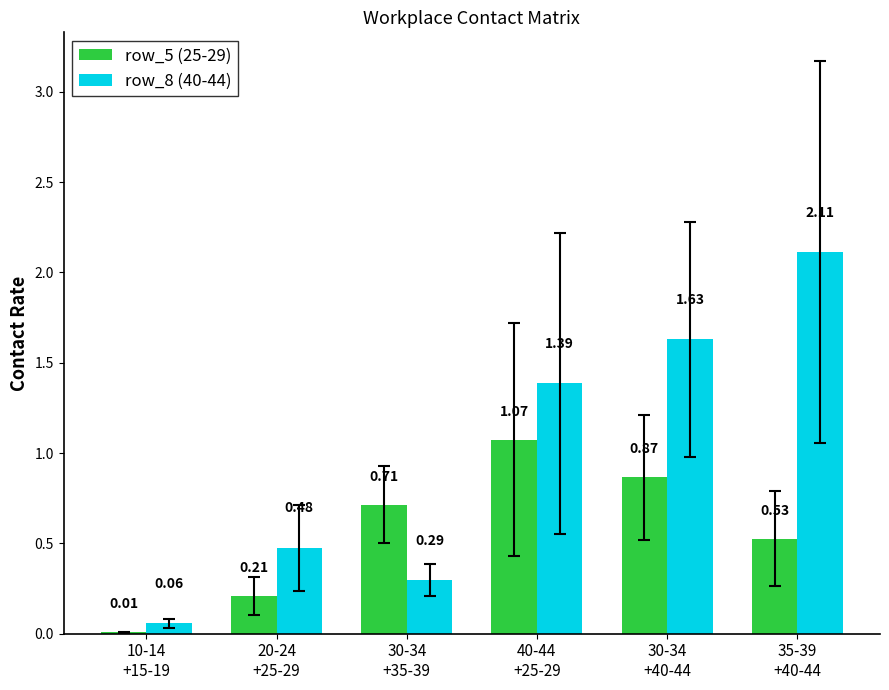

What is the sum of all row_5 (25-29) values?

3.4